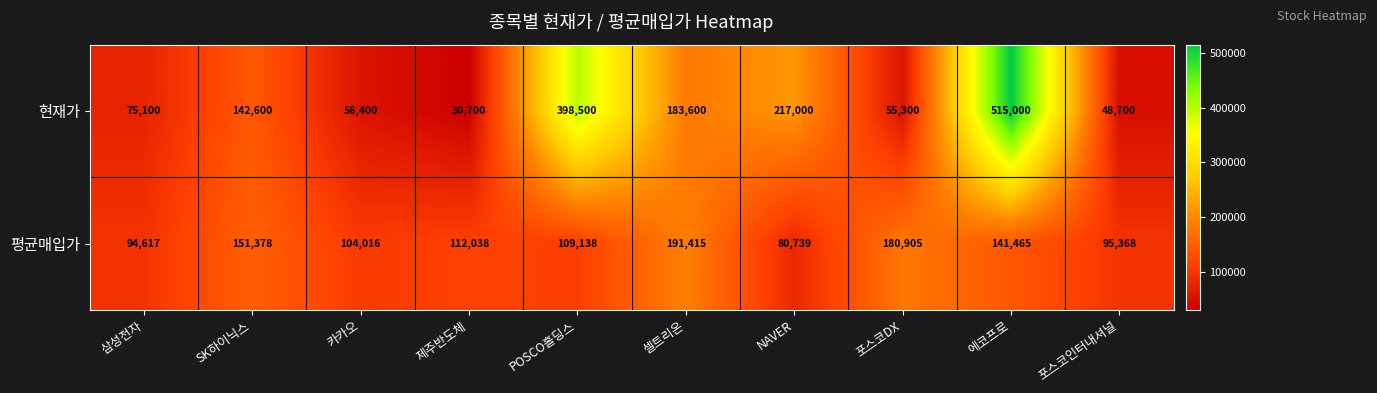

Which series changed the most between 포스코DX and 포스코인터내셔널?

평균매입가